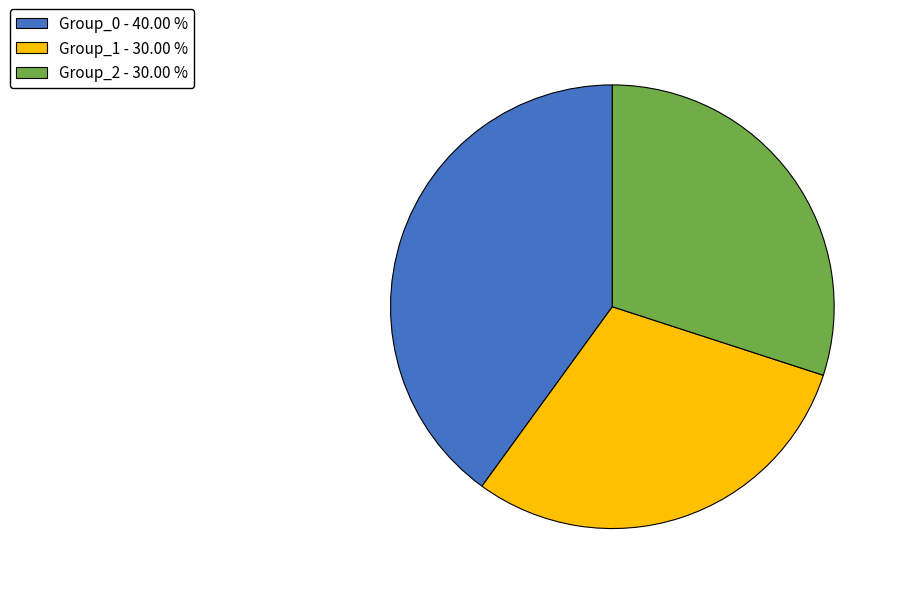

What is the largest slice in the pie chart?

Group_0 - 40.00 %